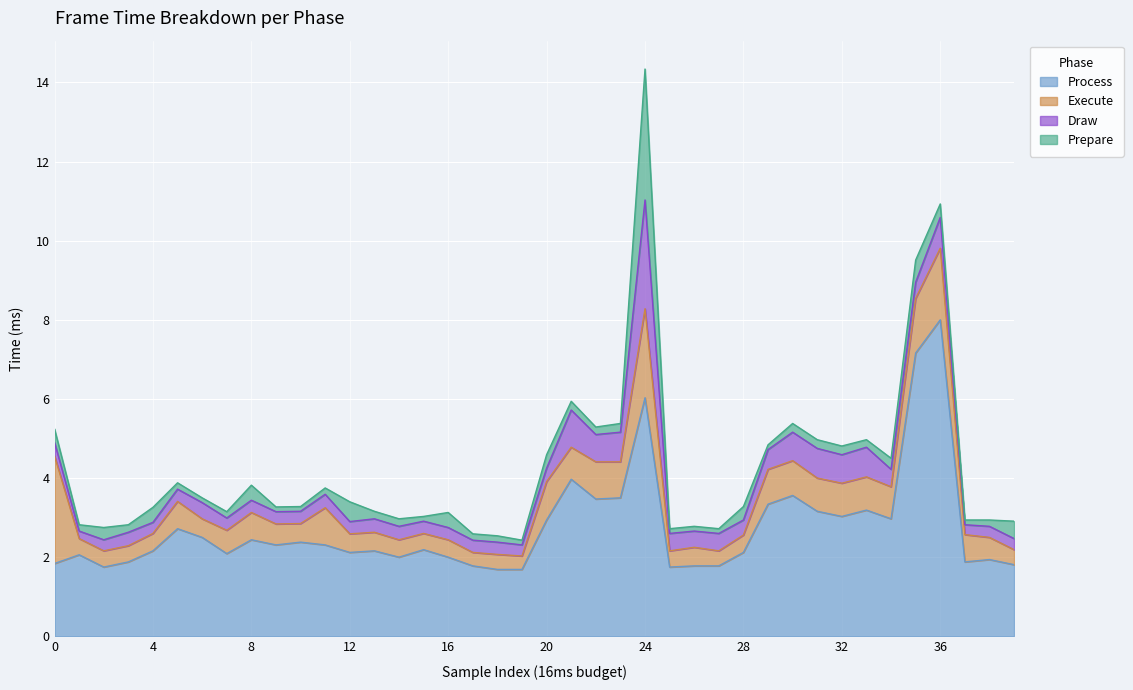

At which label does Execute reach its minimum?

17